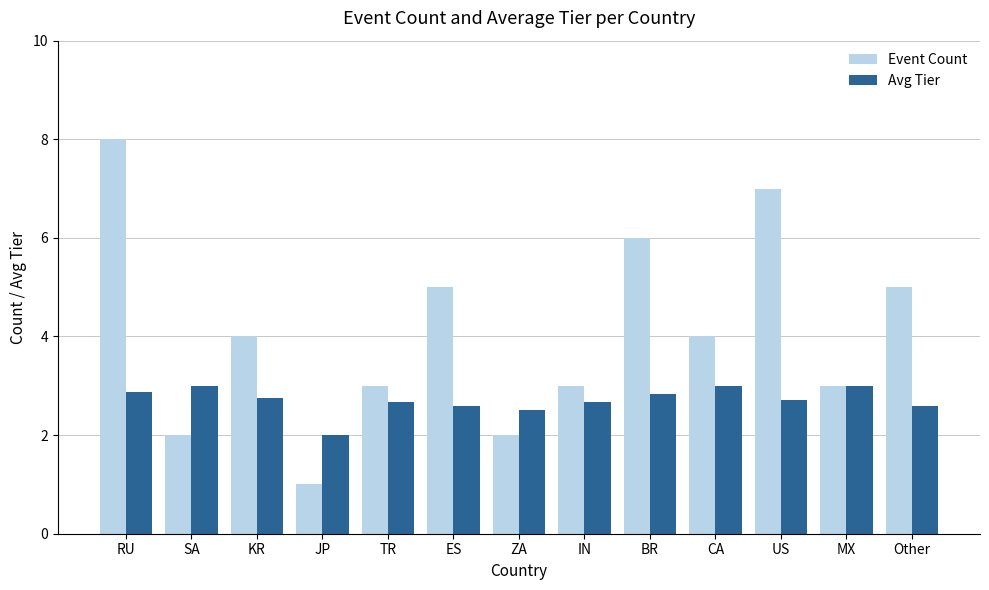

Which series has the largest total across all categories?

Event Count